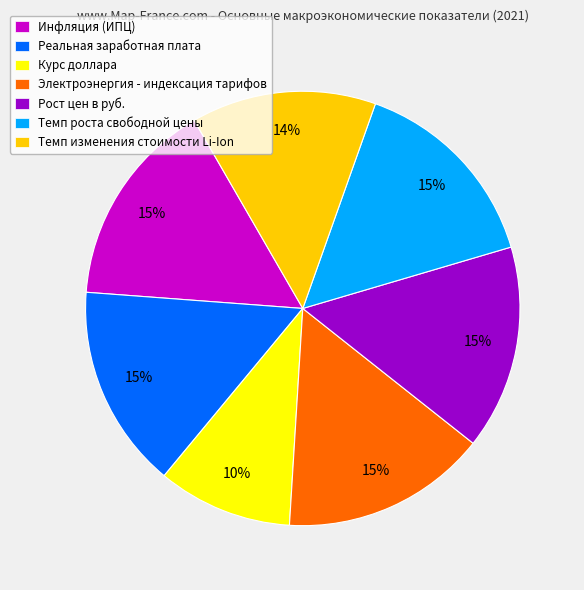

What is the smallest slice in the pie chart?

Курс доллара